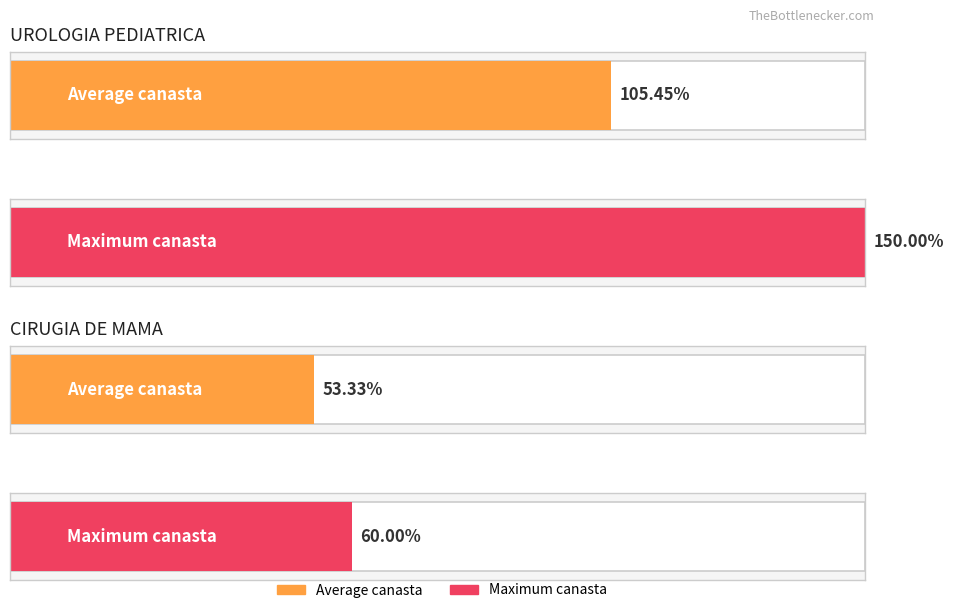

Are the bars horizontal?

Yes